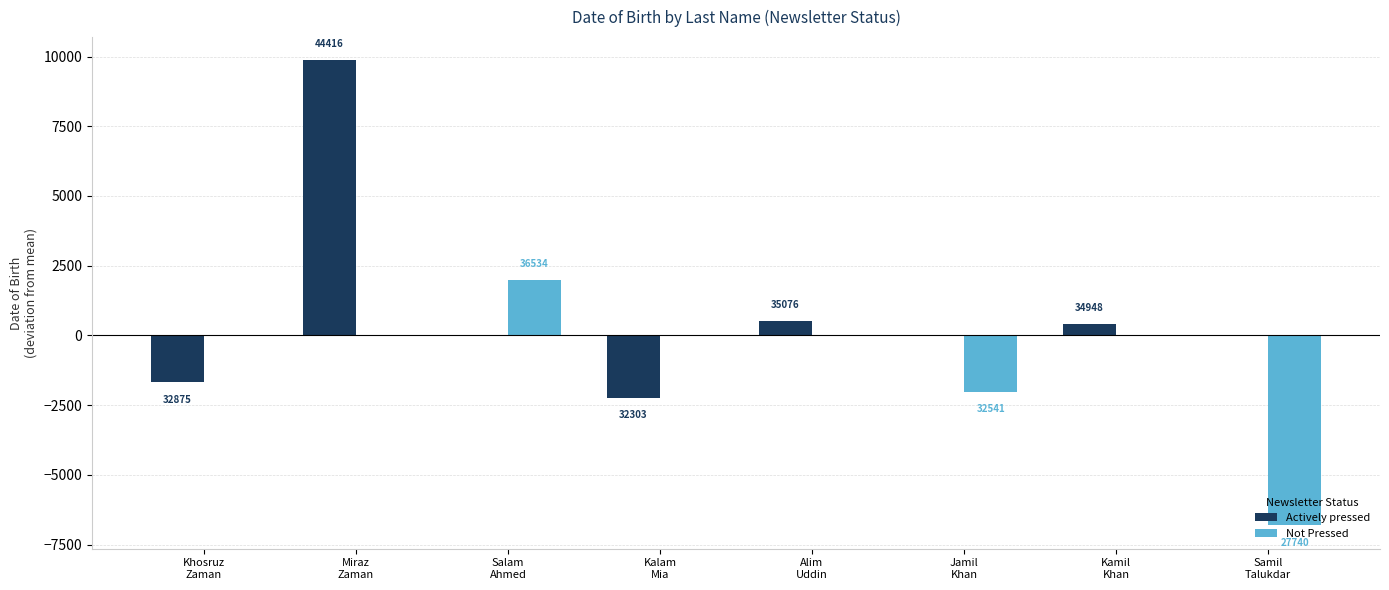

What are all the series names shown in the legend?

Actively pressed, Not Pressed